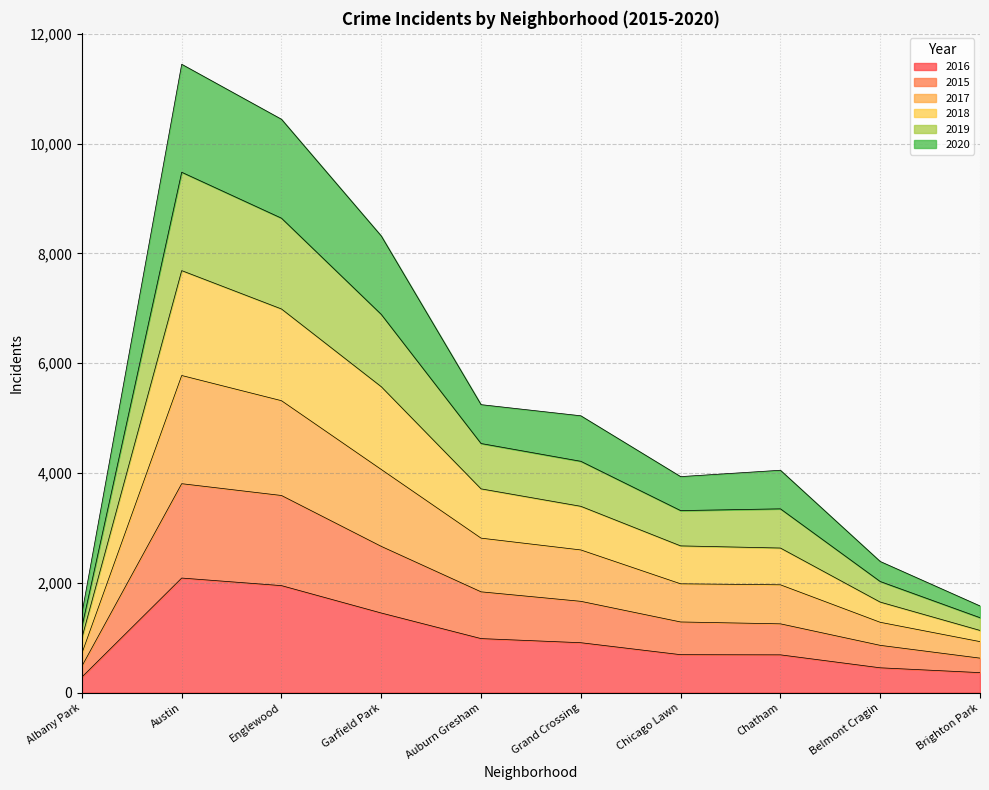

Count the number of data series in this chart.

6